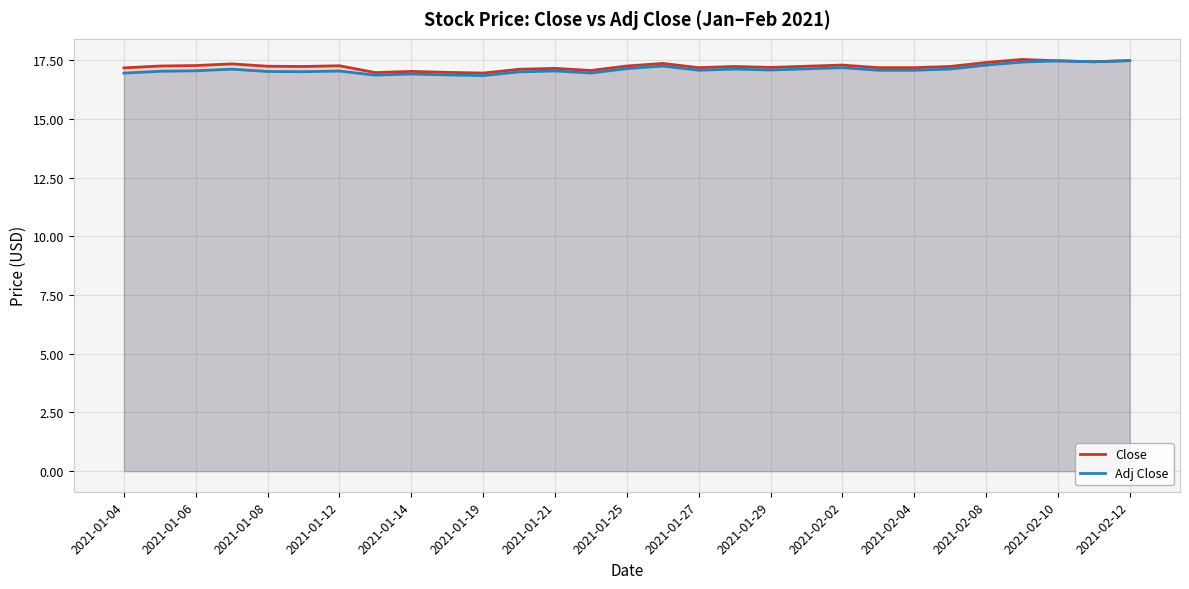

At how many categories does at least one series exceed 16?

29